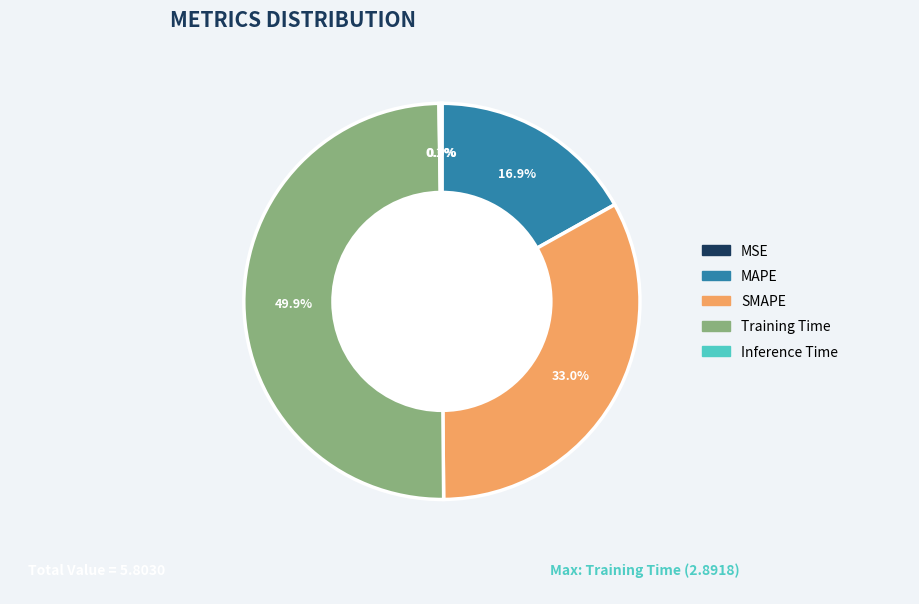

Approximately how many times larger is the value at MAPE compared to Training Time?

0.3